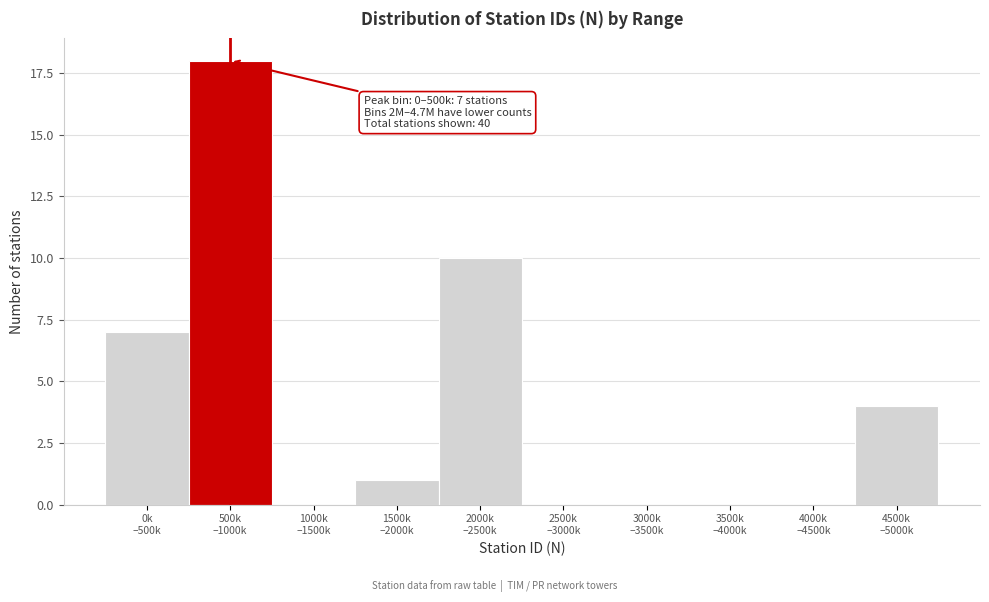

What is the maximum value shown in the chart?

18